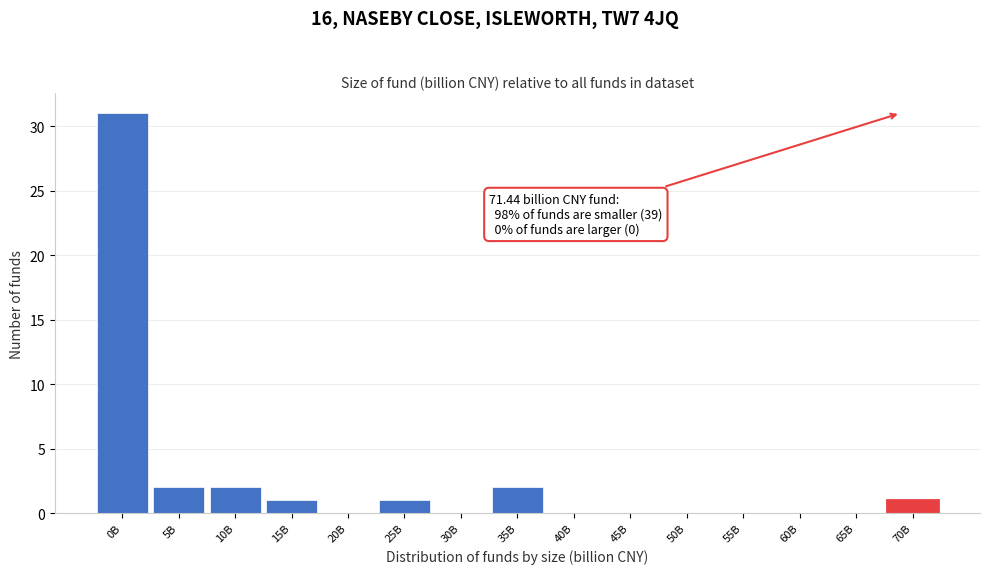

Reading left to right, extract all data points from this chart.

0B=31	5B=2	10B=2	15B=1	20B=0	25B=1	30B=0	35B=2	40B=0	45B=0	50B=0	55B=0	60B=0	65B=0	70B=1